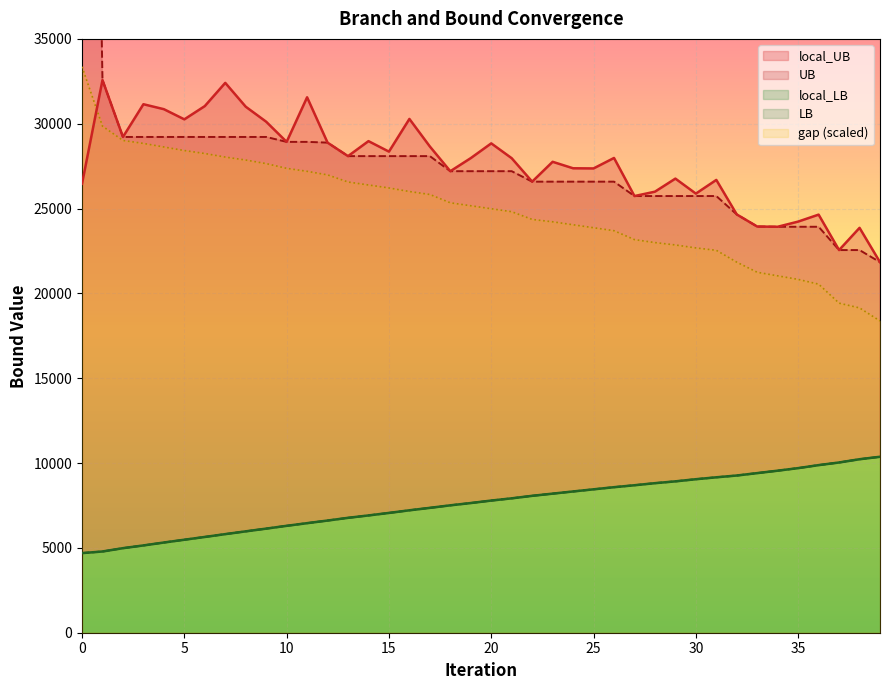

What are all the series names shown in the legend?

local_LB, local_UB, LB, UB, gap